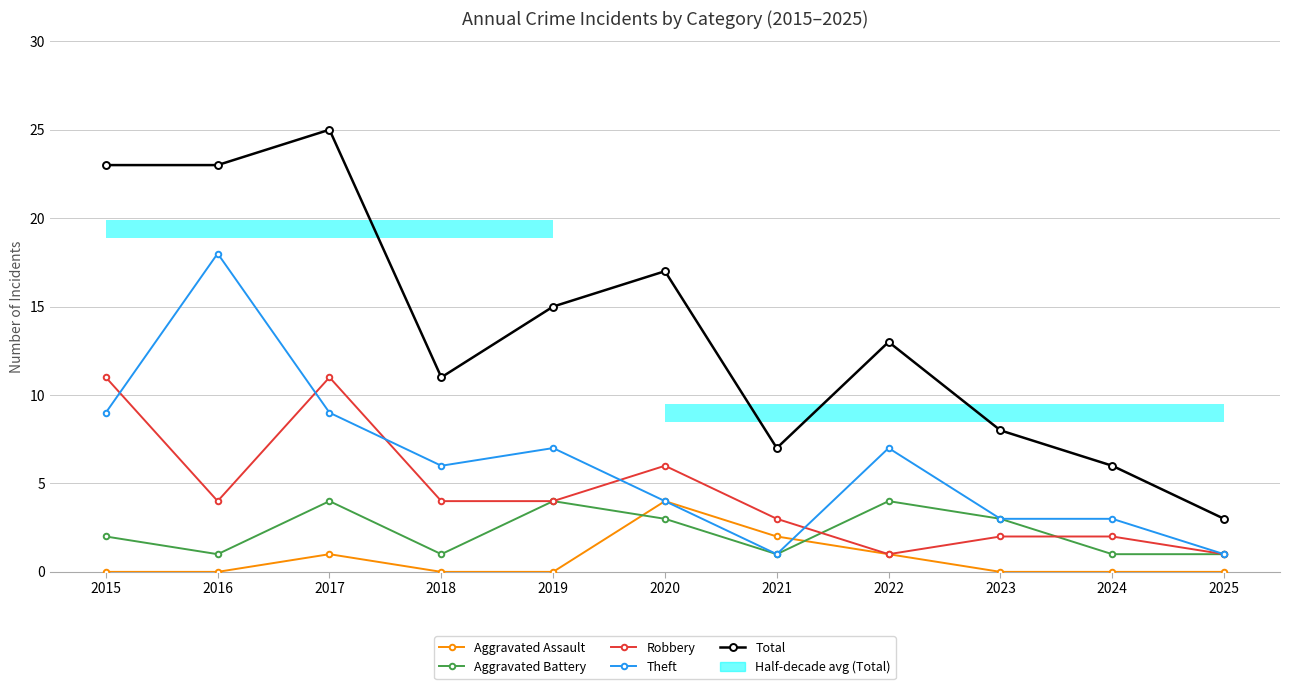

The Total series shows 7 at 2021. True or false?

True